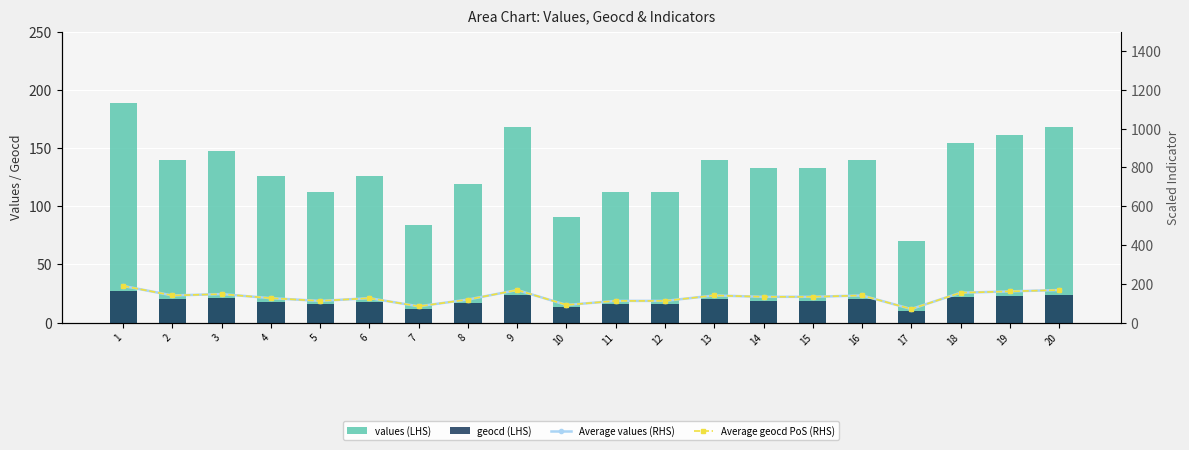

Is the value of values (LHS) at 1 greater than the value of geocd (LHS) at 15?

Yes